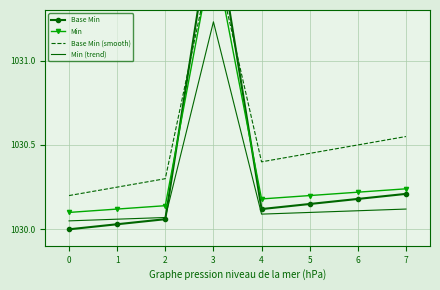

Which series has the widest spread of values?

Base Min